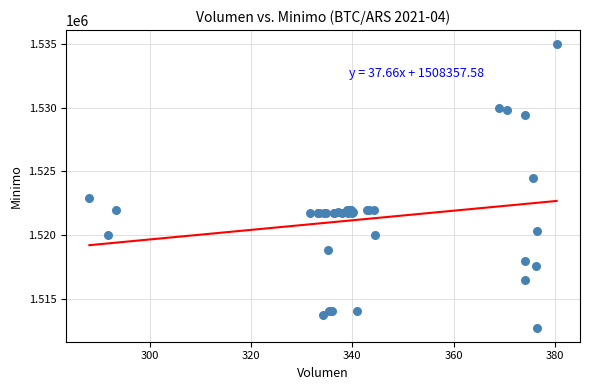

What Y value in the scatter plot is closest to 1523862?

1524513